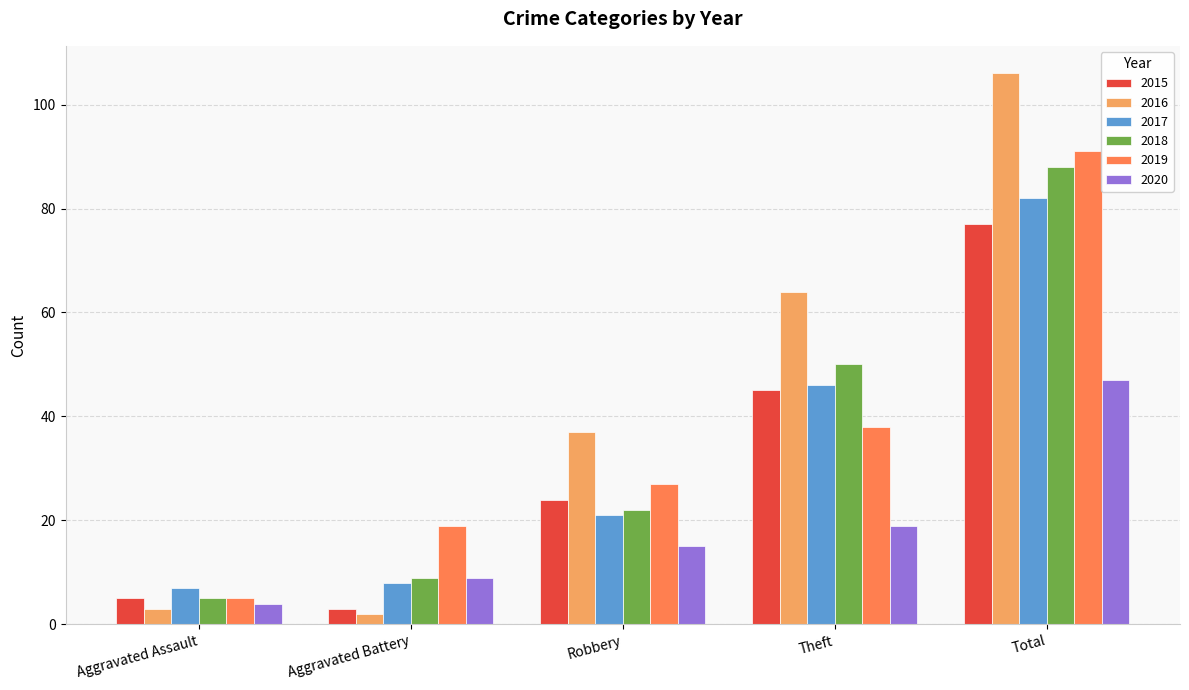

At which category is the sum across all series the highest?

Total